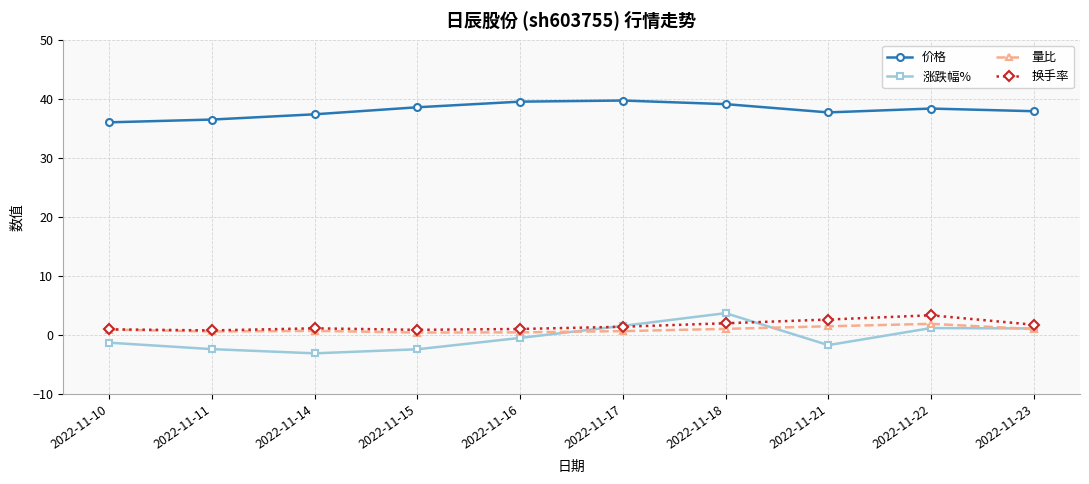

What is the difference between the highest and lowest values at 2022-11-10?

37.3